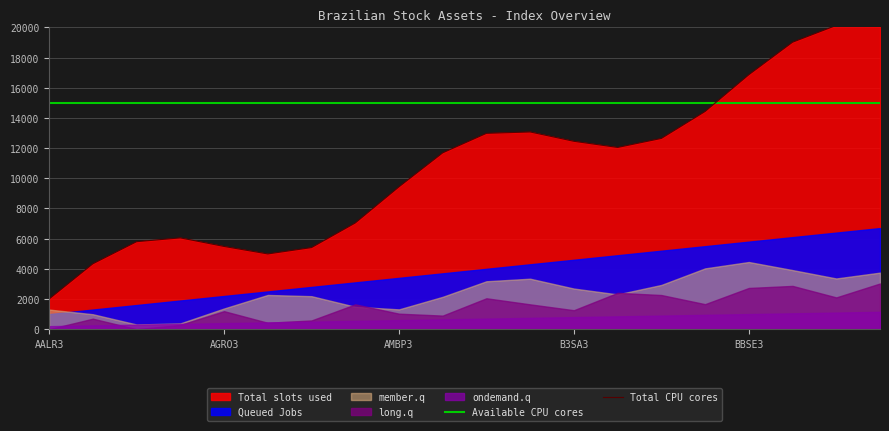

True or false: Available CPU cores and Total CPU cores intersect in this chart.

True